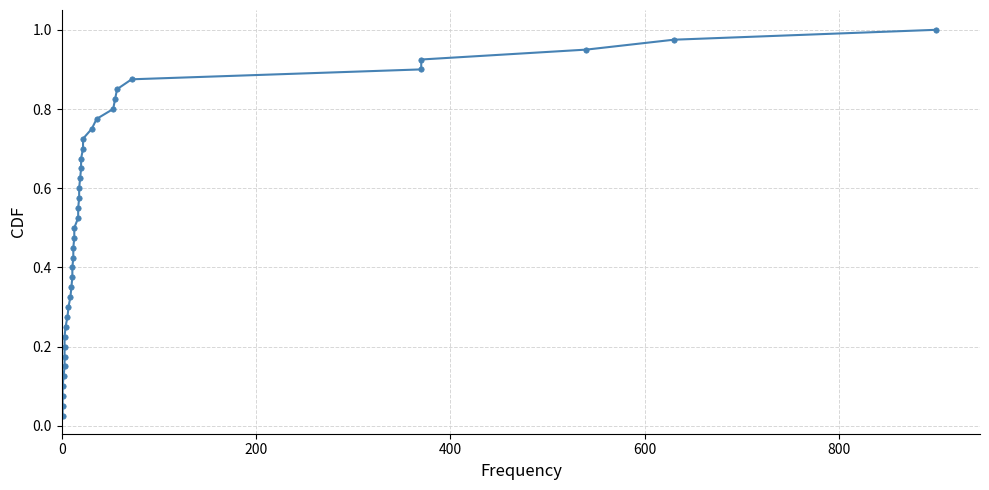

What is the range of X values (max minus min)?

899.0